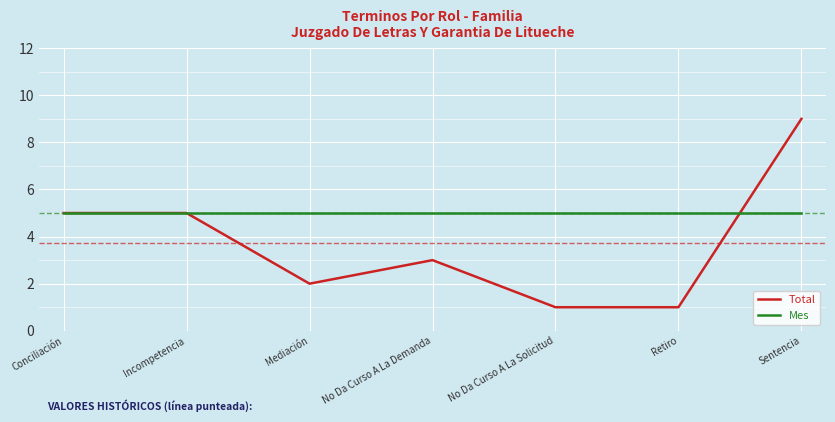

At Mediación, list the series in order from largest to smallest.

Mes, Total